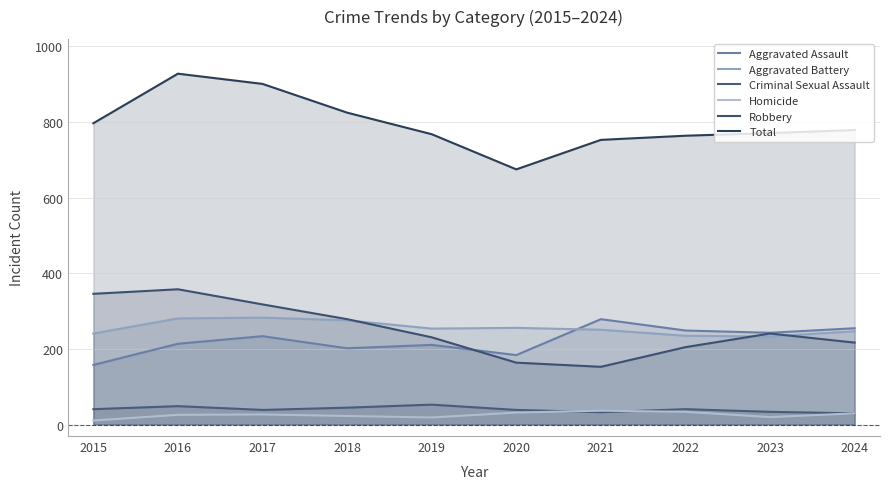

True or false: Total and Criminal Sexual Assault cross at least once.

False